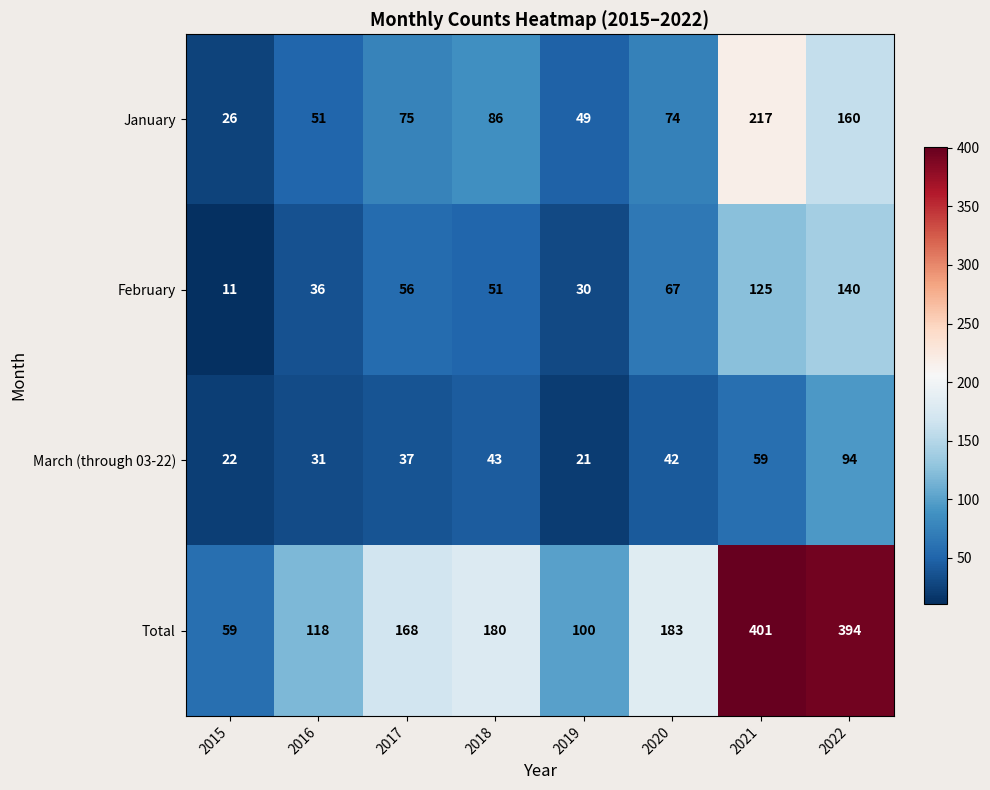

Count the number of categories in the chart.

8